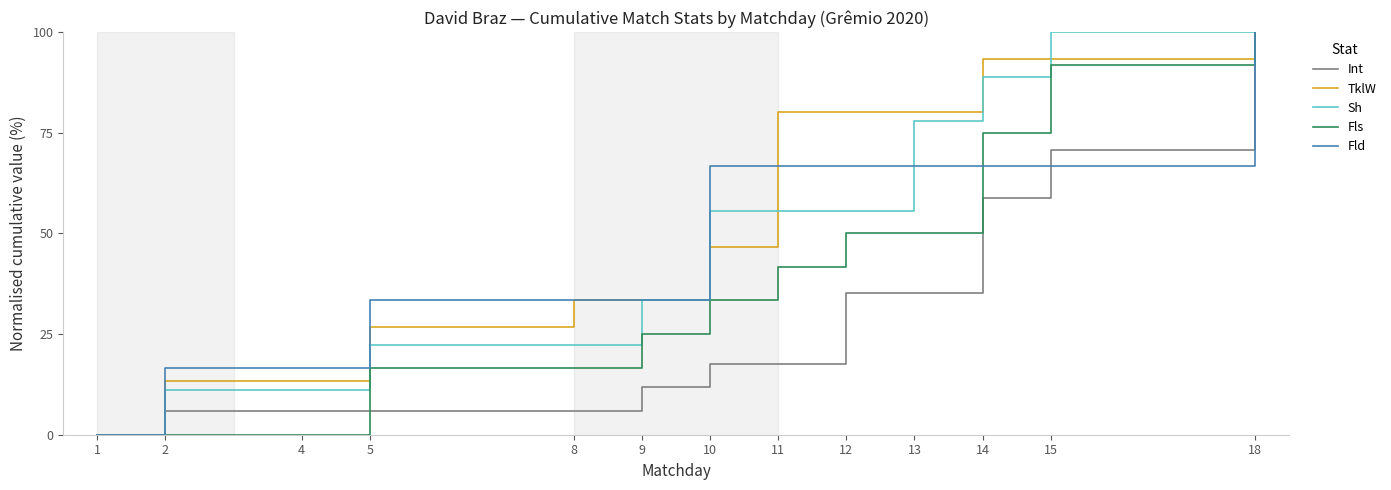

What is the difference between the second highest and minimum values in the Sh series?

100.0